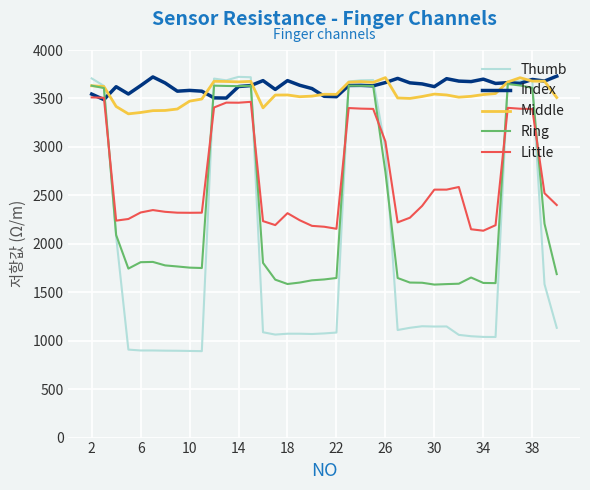

What is the greatest value displayed?

3730